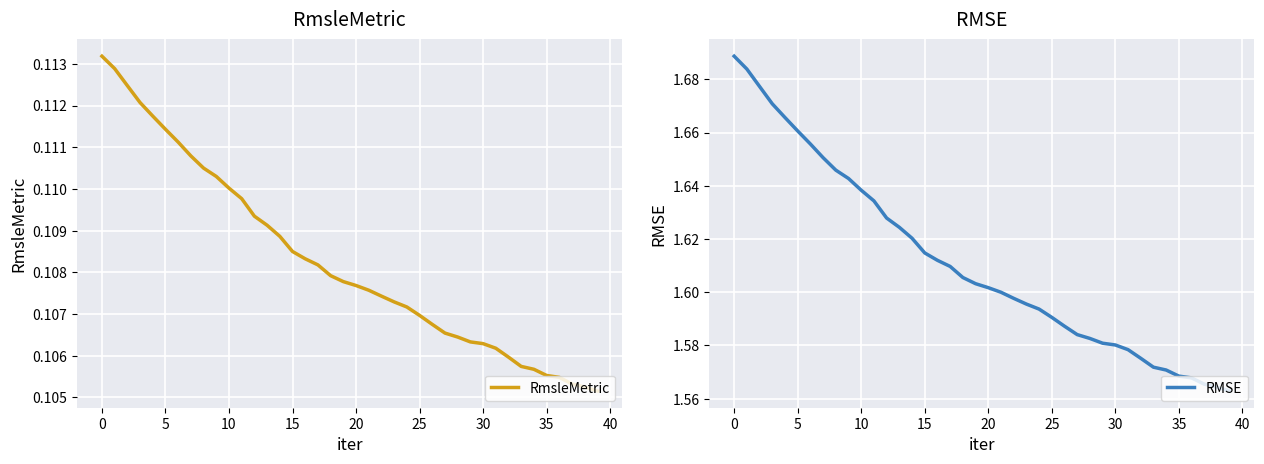

The value of RMSE at 35 is 2.2. True or false?

False